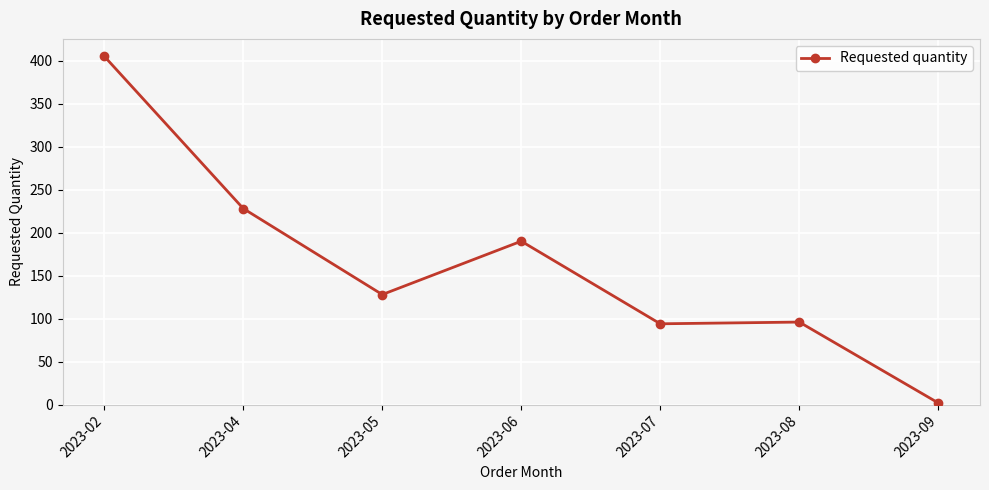

What is the change in value from 2023-06 to 2023-09?

-188